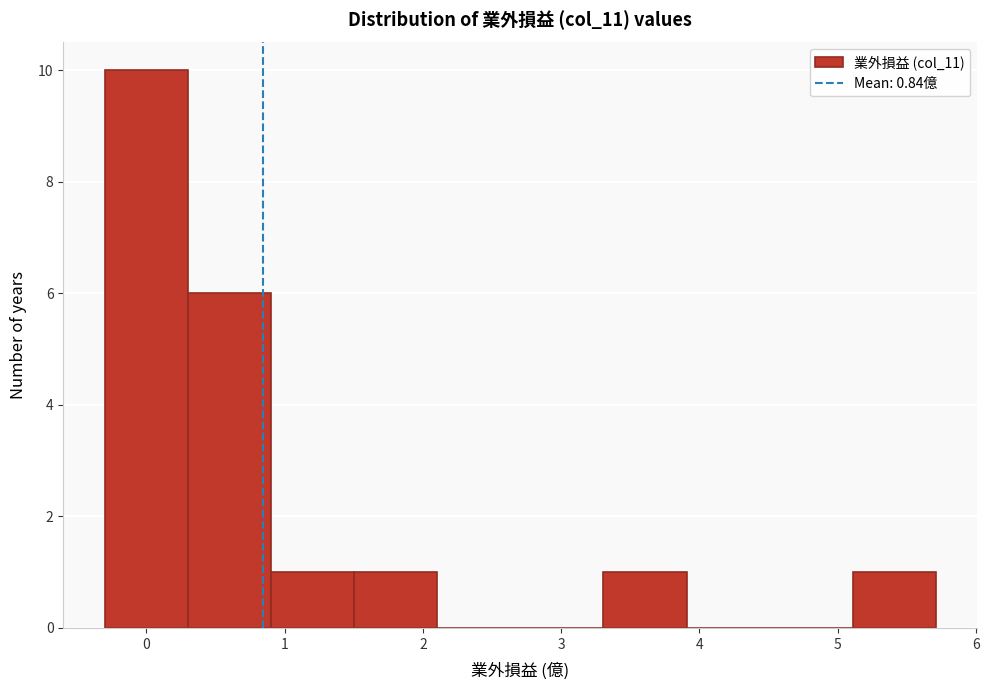

Which range on the x-axis has the tallest bar?

-0.3 to 0.3